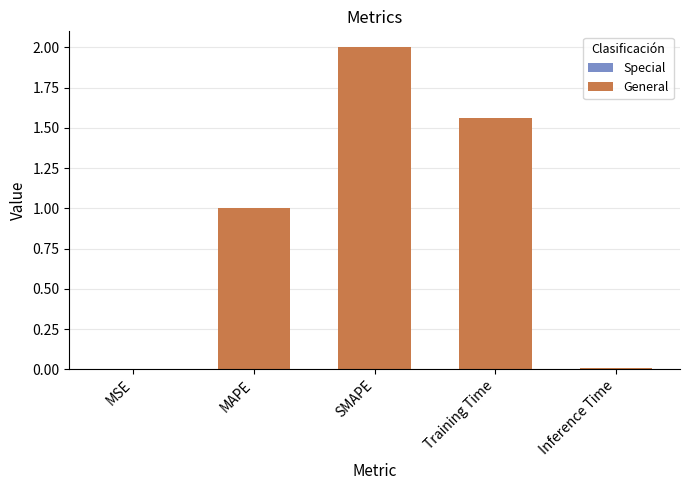

What is the maximum value shown in the chart?

2.0